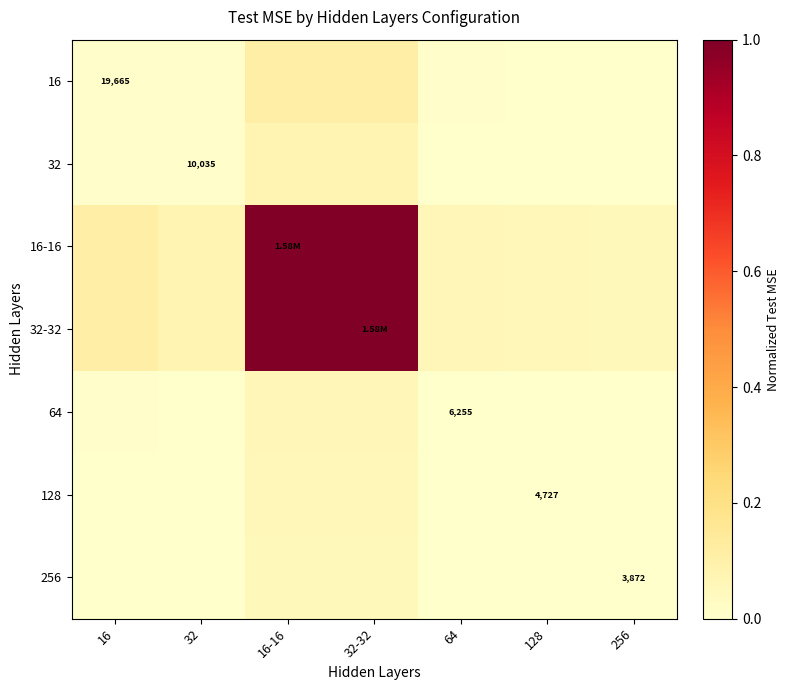

Is the value of 256 at 16-16 greater than the value of 16 at 256?

Yes